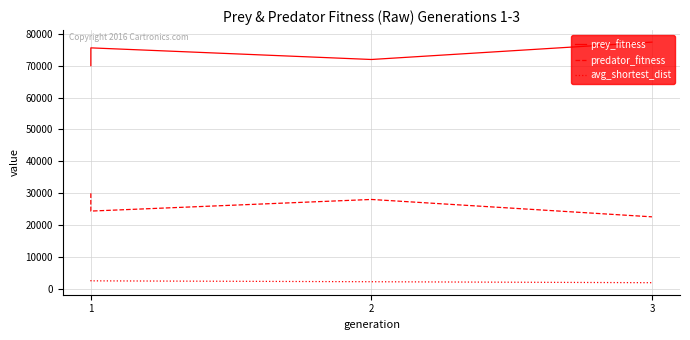

What are all the series names shown in the legend?

prey_fitness, predator_fitness, avg_shortest_dist